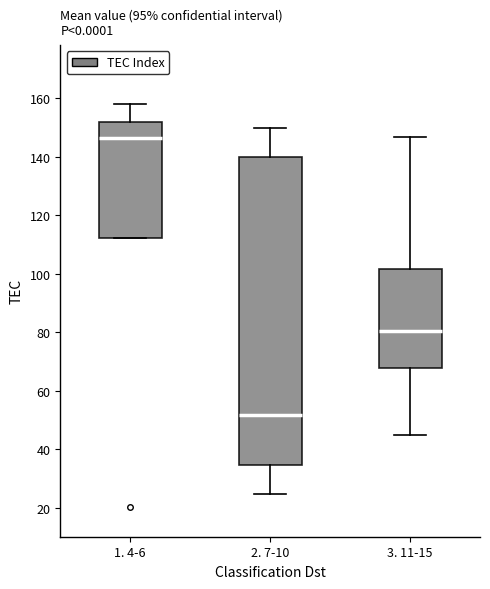

Reading left to right, read every box against the y-axis: the position of its median line, the range the box covers, and the ends of its whiskers. The values are not printed on the chart, so give them approximately, as read against the axis.

1. 4-6: median 146, box 112 to 152, whiskers 112 to 158
2. 7-10: median 52, box 34 to 140, whiskers 24 to 150
3. 11-15: median 80, box 68 to 102, whiskers 44 to 146